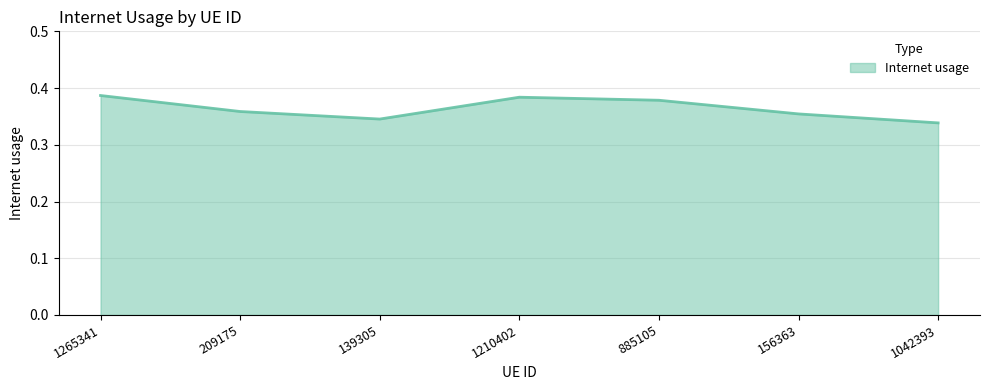

The value at 1265341 is 0.1. True or false?

False